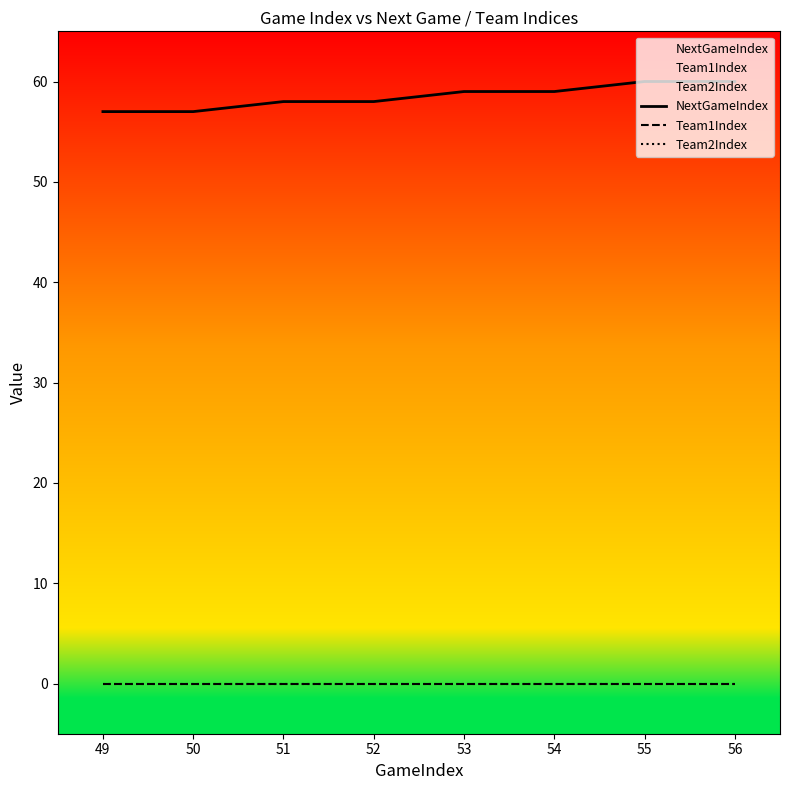

Which series has the largest total across all categories?

NextGameIndex